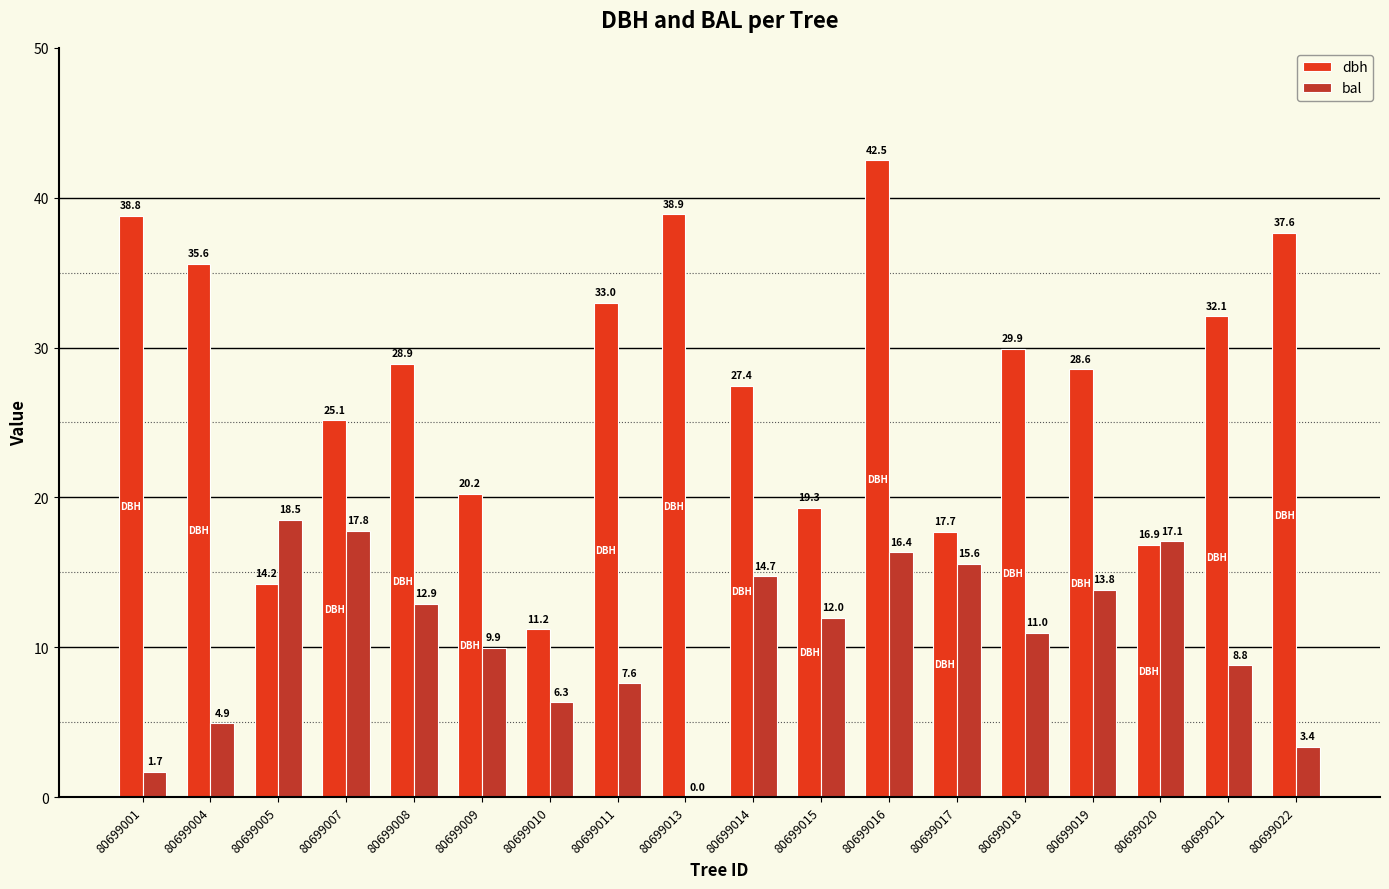

At which category does the chart reach its peak across all series?

80699016